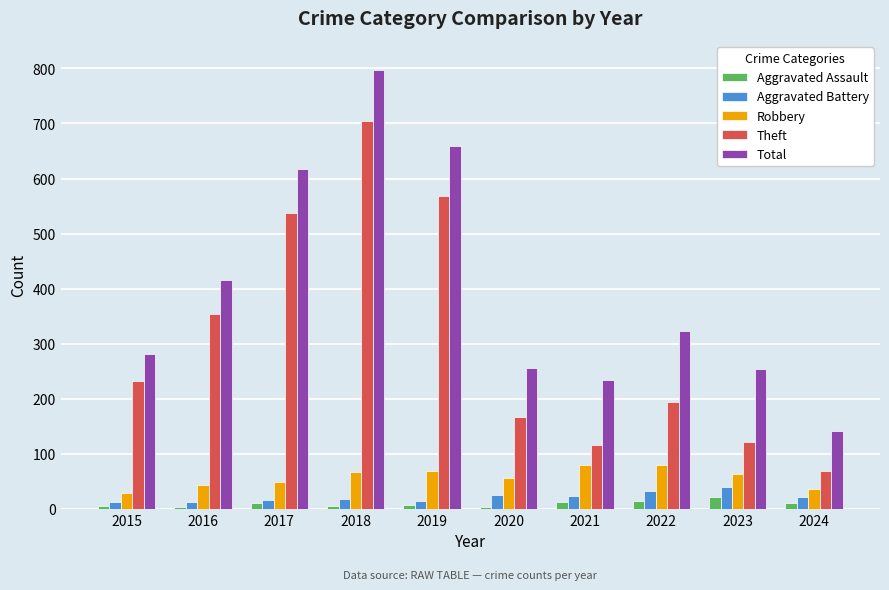

At which category is the sum across all series the highest?

2018